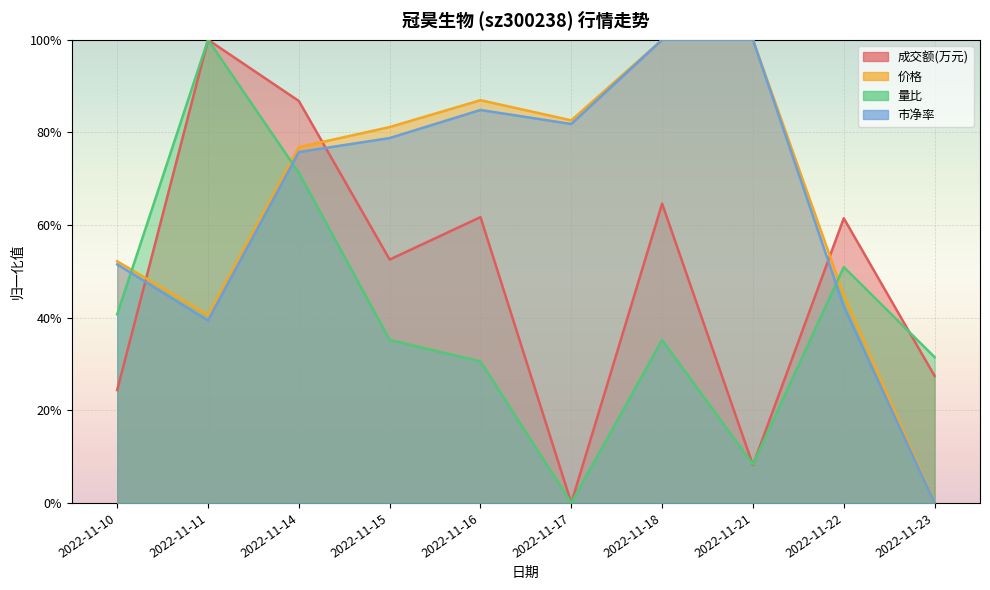

Reading left to right, extract all data points from this chart.

成交额(万元): 0.2	1.0	0.9	0.5	0.6	0.0	0.6	0.1	0.6	0.3
价格: 0.5	0.4	0.8	0.8	0.9	0.8	1.0	1.0	0.4	0.0
量比: 0.4	1.0	0.7	0.4	0.3	0.0	0.4	0.1	0.5	0.3
市净率: 0.5	0.4	0.8	0.8	0.8	0.8	1.0	1.0	0.4	0.0